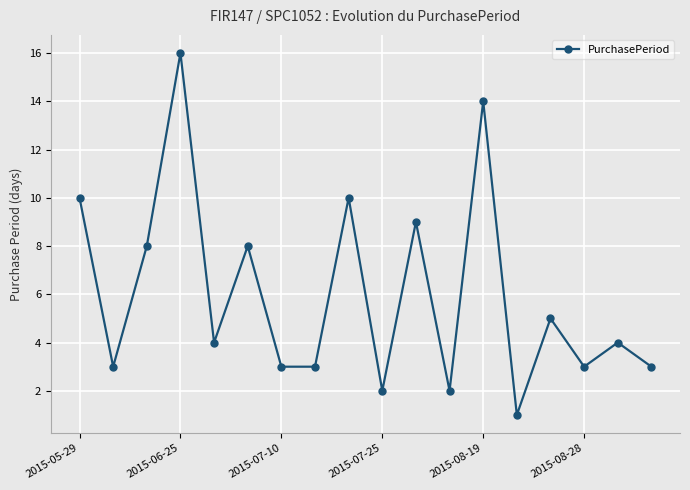

True or false: the data has more than 0 interior local peaks.

True